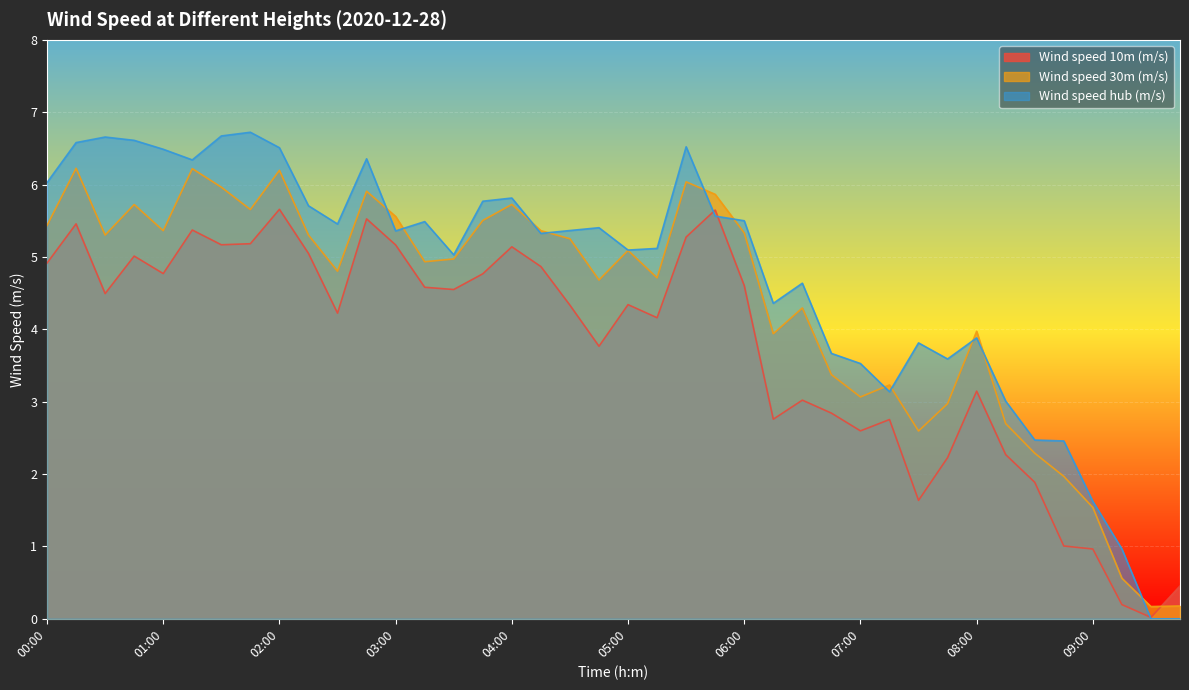

What is the difference between the maximum and minimum values in the Wind speed 30m (m/s) series?

6.1